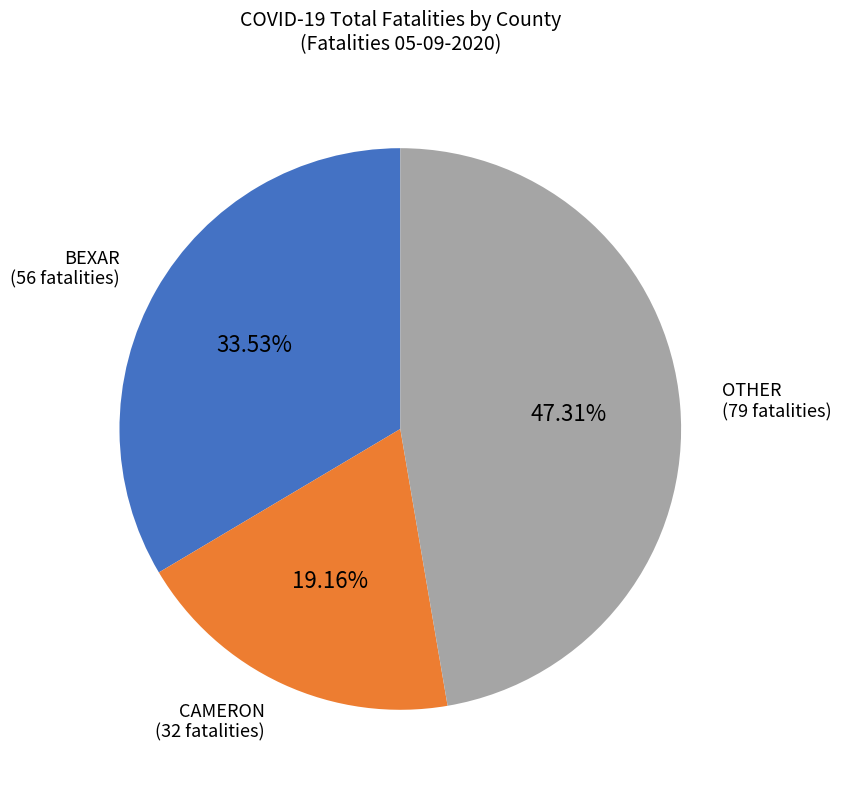

Is there any slice that represents more than half of the pie?

No